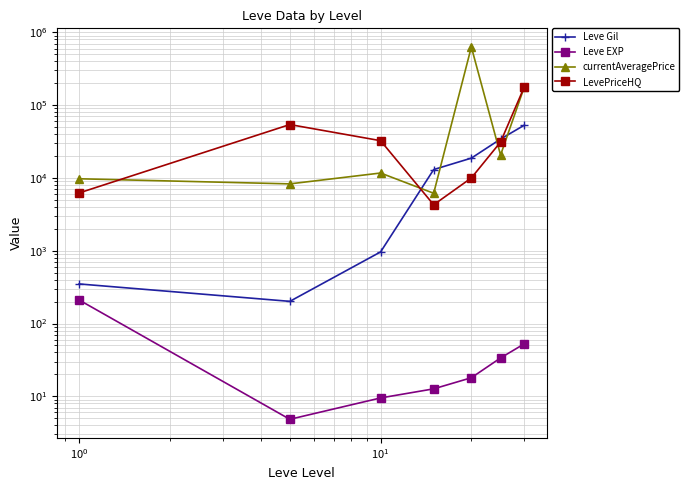

Is it true that Leve EXP equals 6.1 at $\mathdefault{10^{0}}$?

False